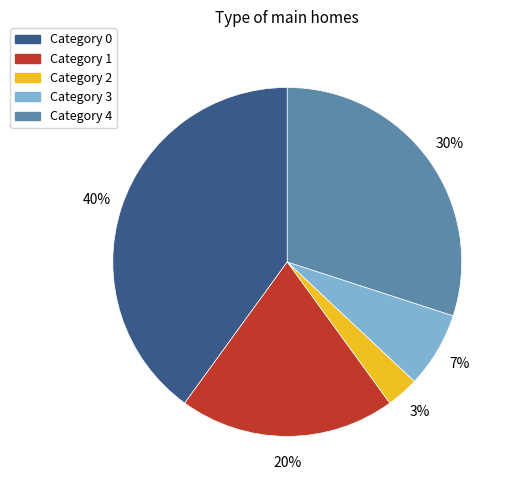

To the nearest percent, what is the difference between the largest and smallest slice percentages?

37%